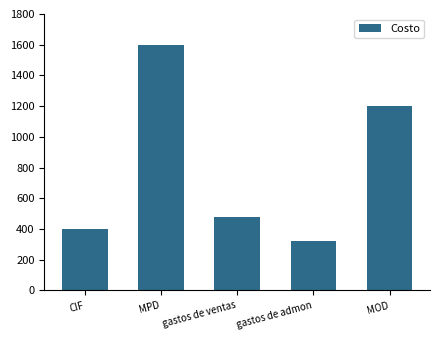

What is the difference between the values at MOD and gastos de ventas?

720